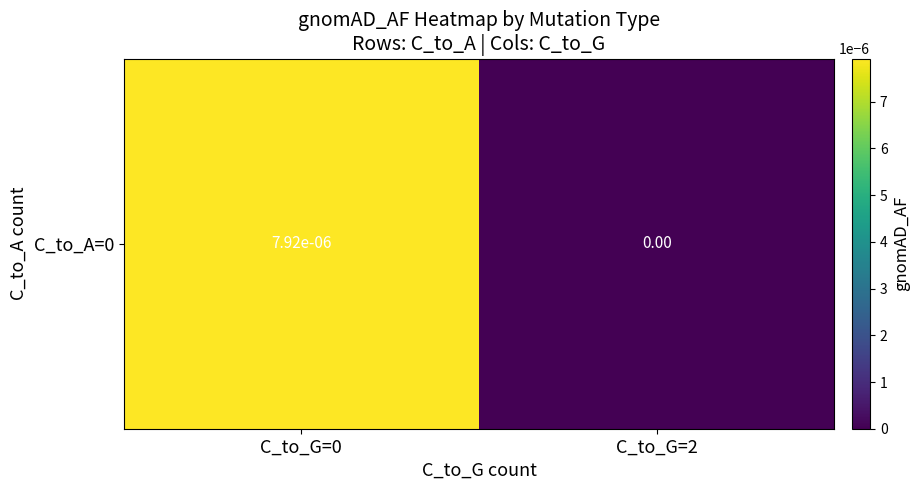

Which has a higher value, C_to_G=0 or C_to_G=2?

C_to_G=0